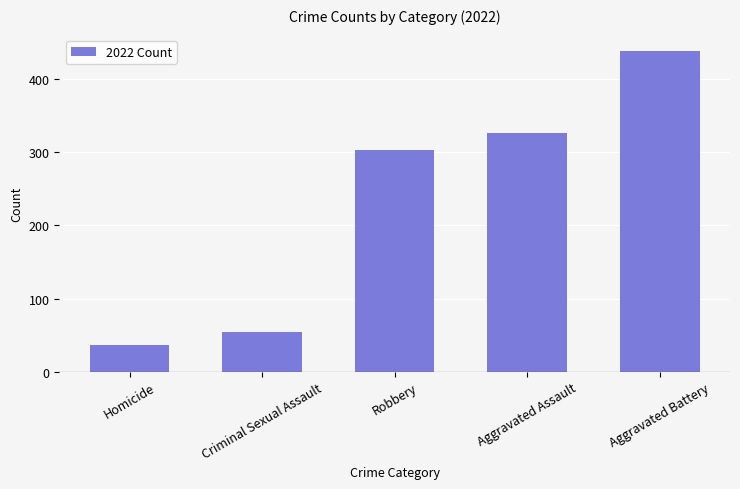

Rank the categories by value from lowest to highest.

Homicide, Criminal Sexual Assault, Robbery, Aggravated Assault, Aggravated Battery